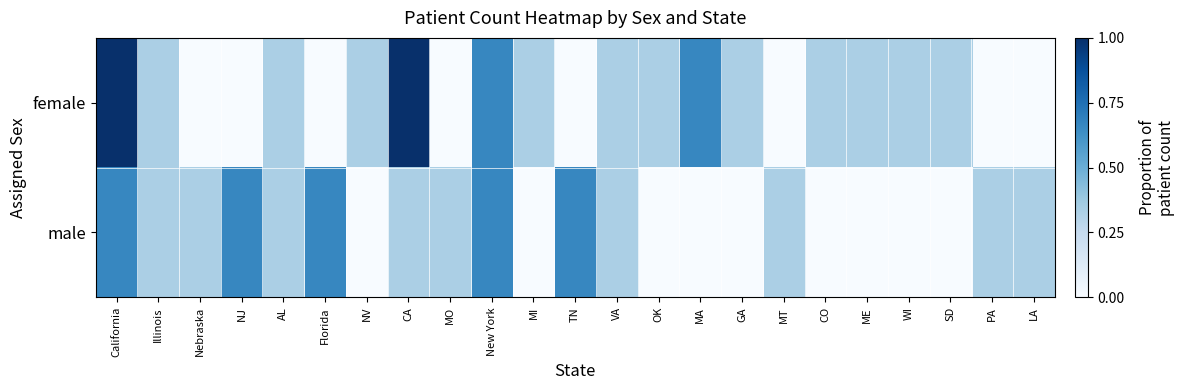

What is the spread (max minus min) of values at NV?

0.3